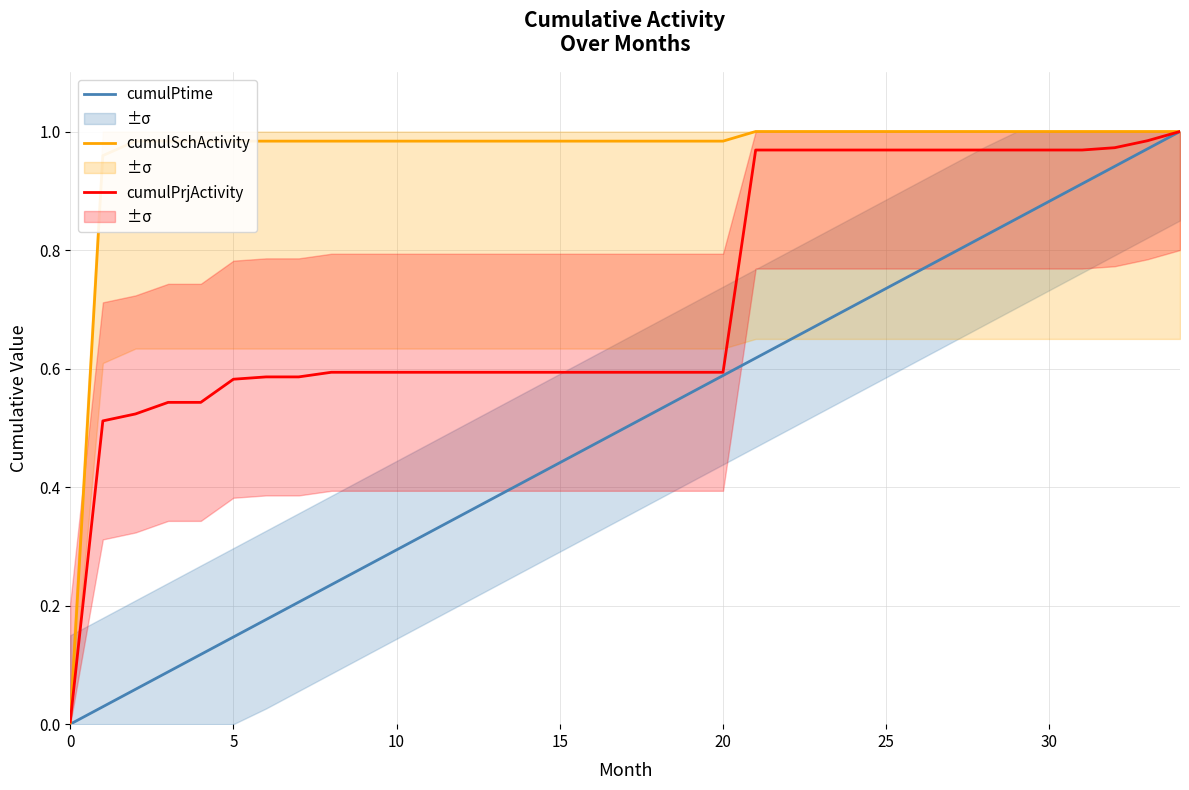

Is it true that cumulPrjActivity equals 0.2 at 21?

False